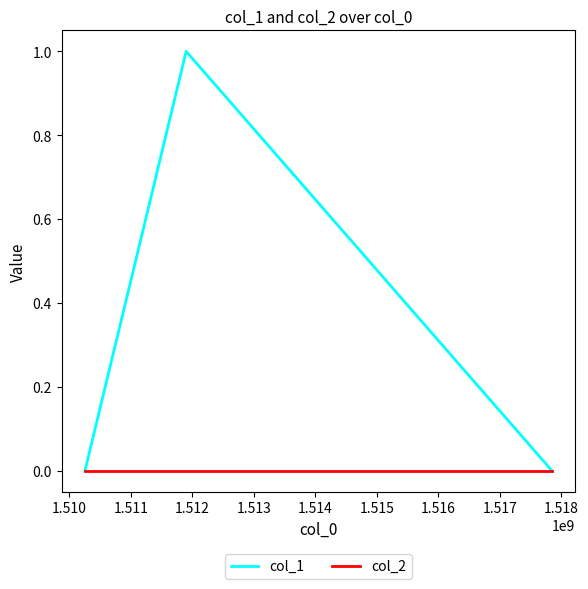

Which series has the largest total across all categories?

col_1